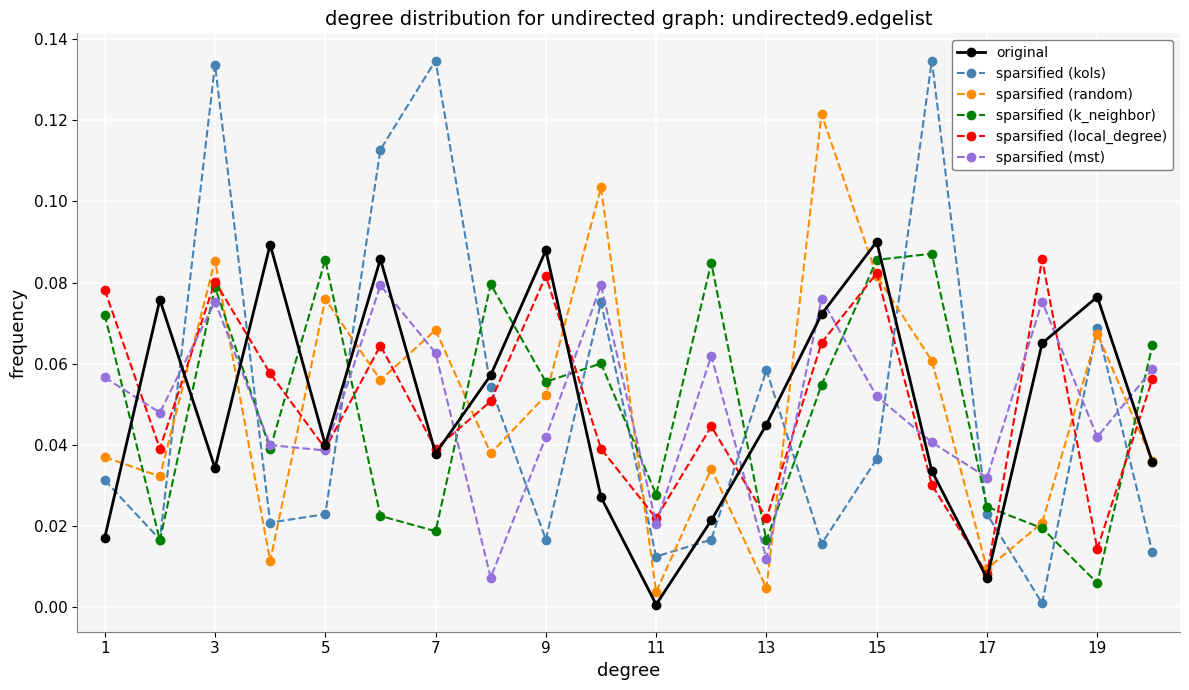

True or false: original has more than 0 interior local peaks.

True